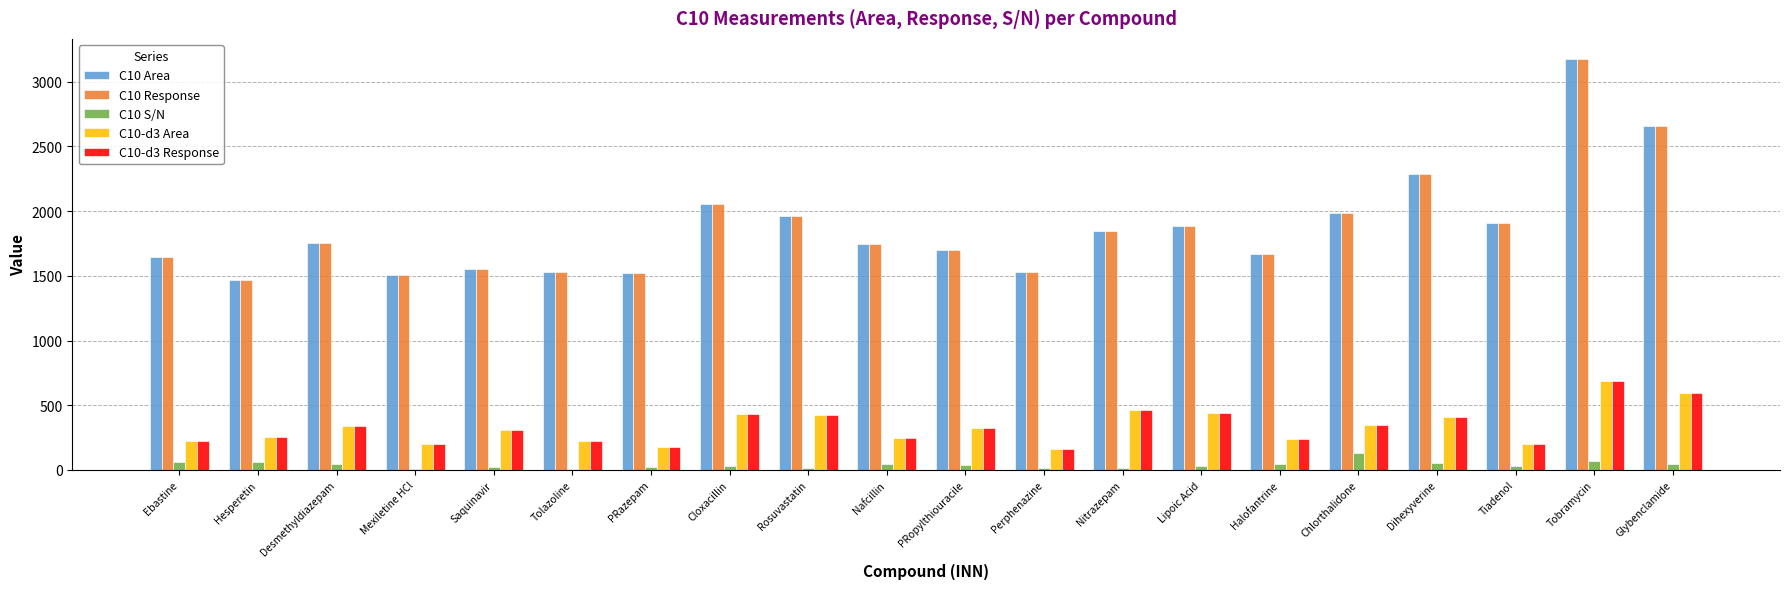

Are the bars horizontal?

No